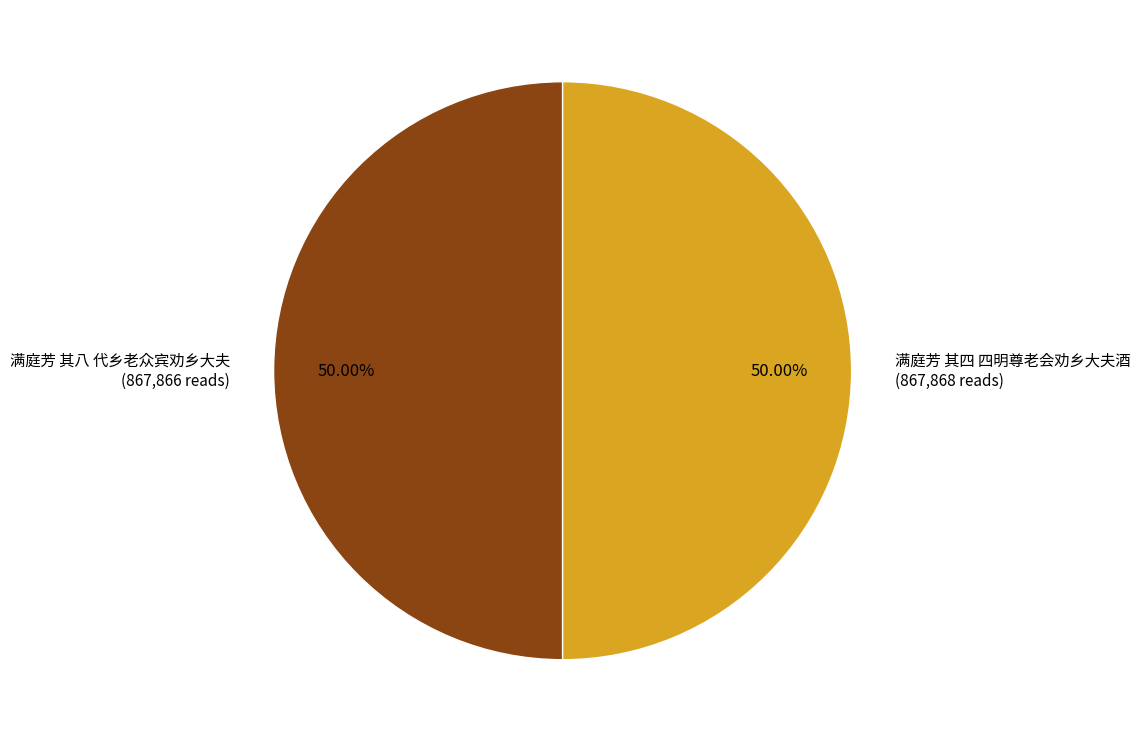

What is the ratio of the value at 满庭芳 其八 代乡老众宾劝乡大夫 (867,866 reads) to the value at 满庭芳 其四 四明尊老会劝乡大夫酒 (867,868 reads)?

1.0